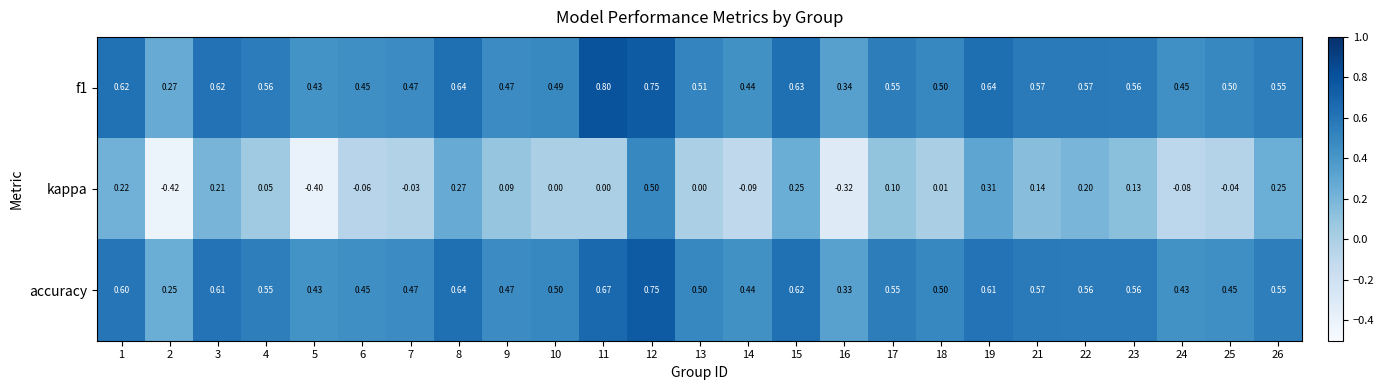

Which series has the largest range (max minus min)?

kappa